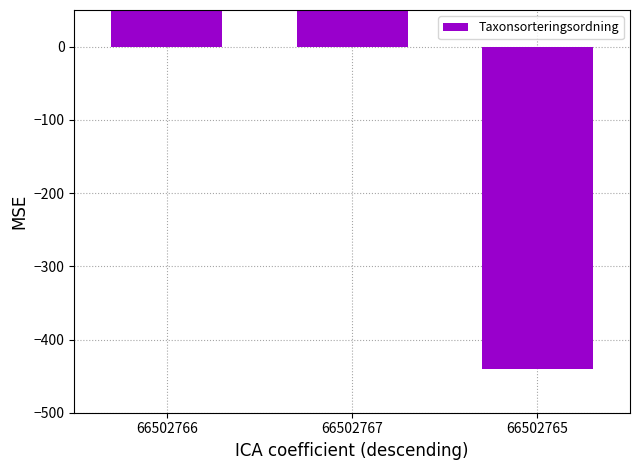

What is the value of the 3rd bar from the left?

-440.0